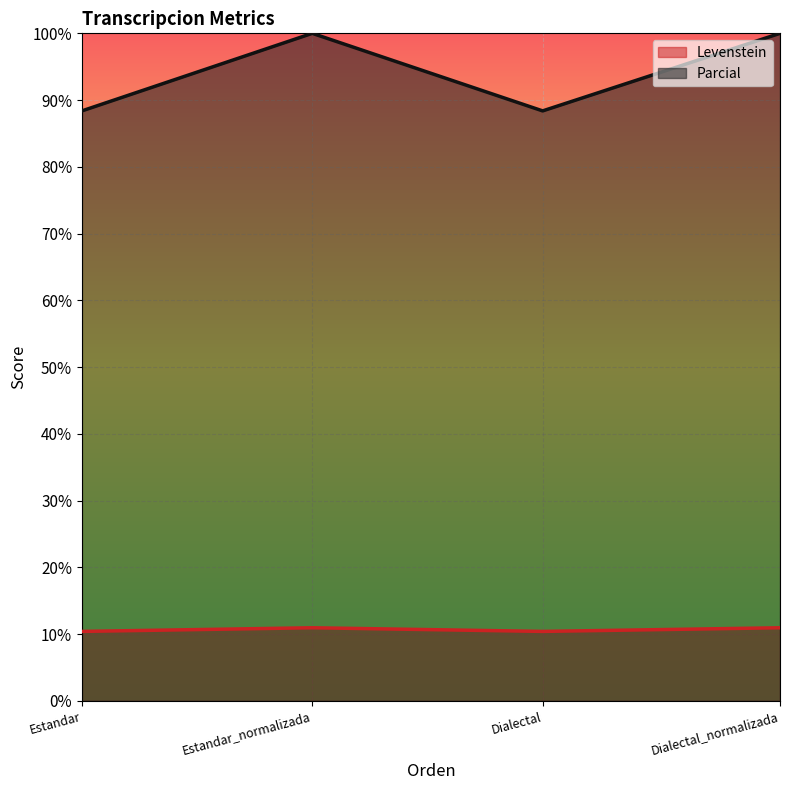

What is the label of the 2nd point from the left?

Estandar_normalizada